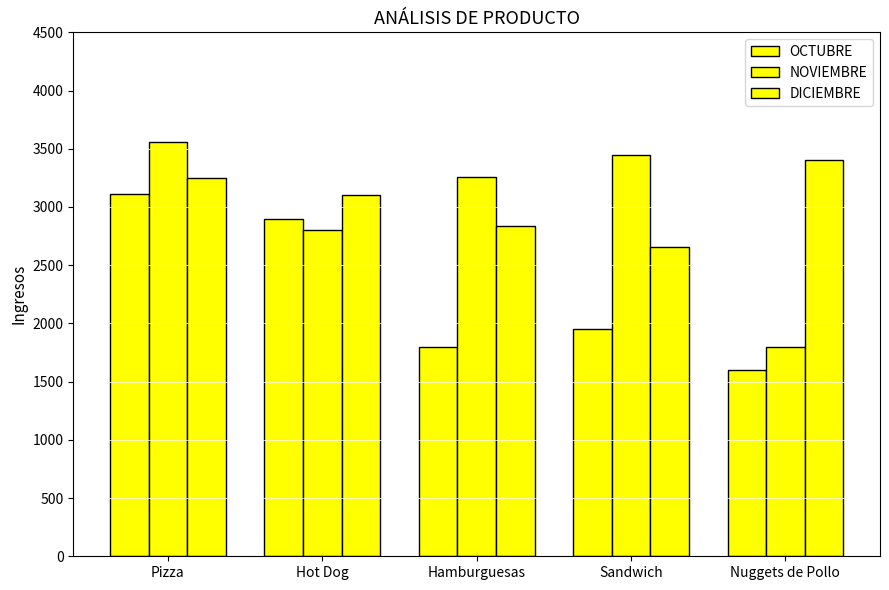

Are the bars grouped side by side (vs. stacked)?

Yes